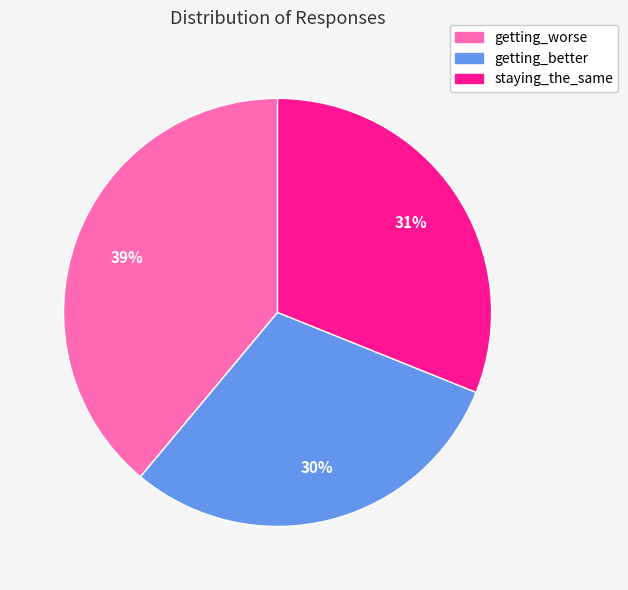

Rank the categories by value from highest to lowest.

getting_worse, staying_the_same, getting_better